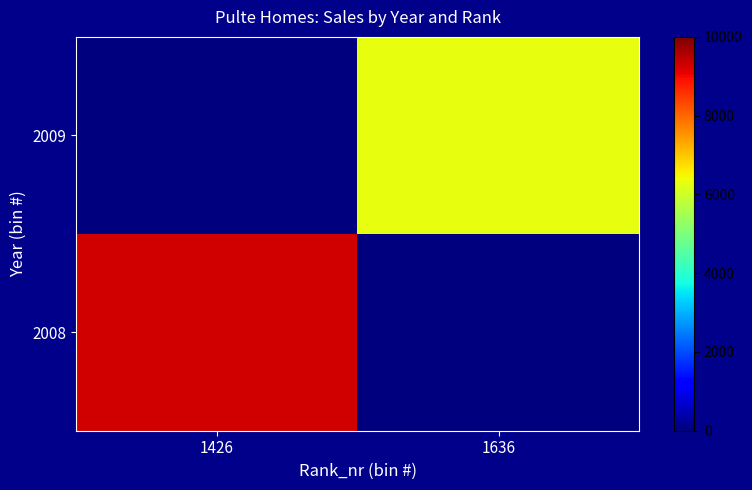

Which has a higher value, 1636 or 1426?

1426